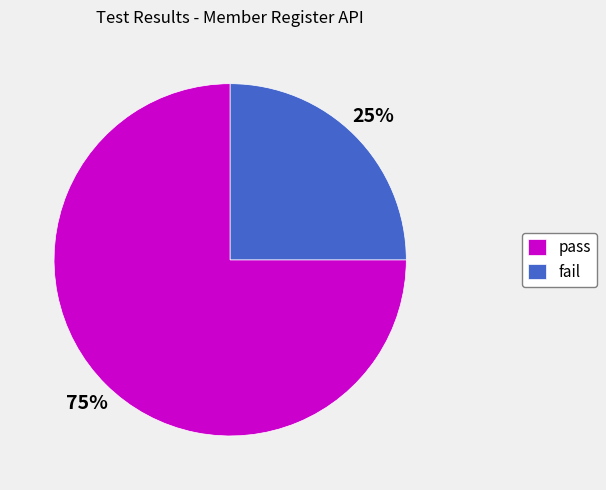

Combined, do fail and pass account for over 50%?

Yes